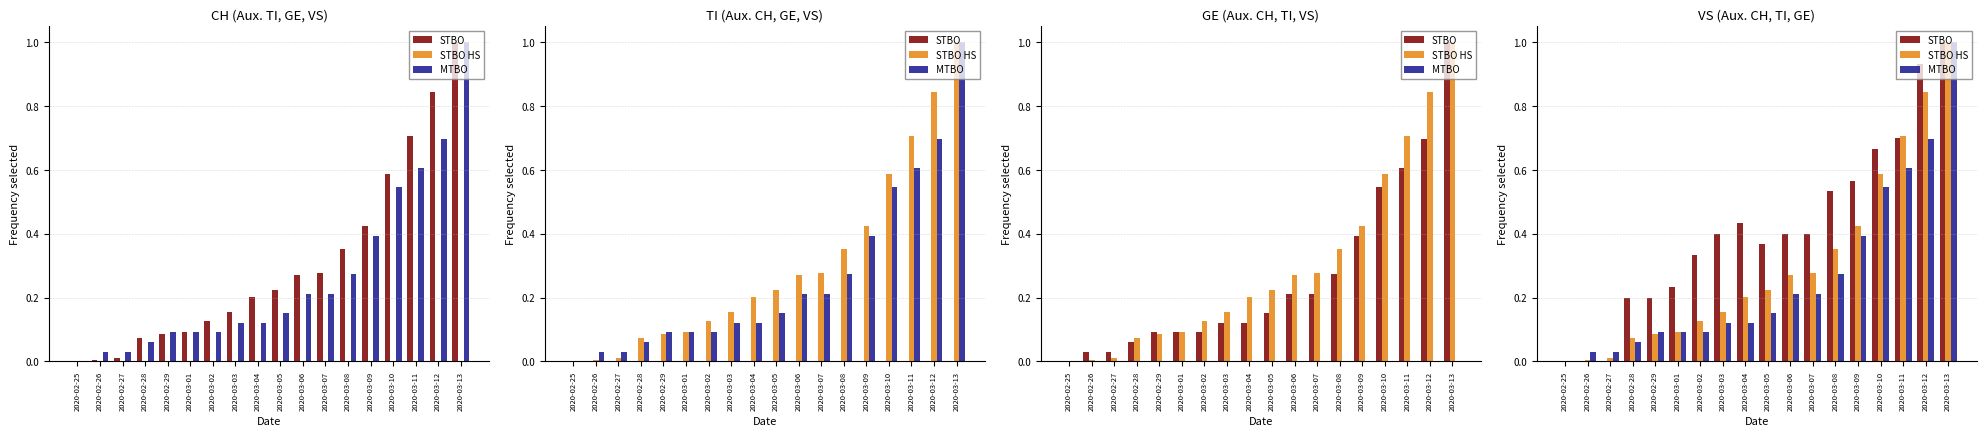

Are the bars horizontal?

No